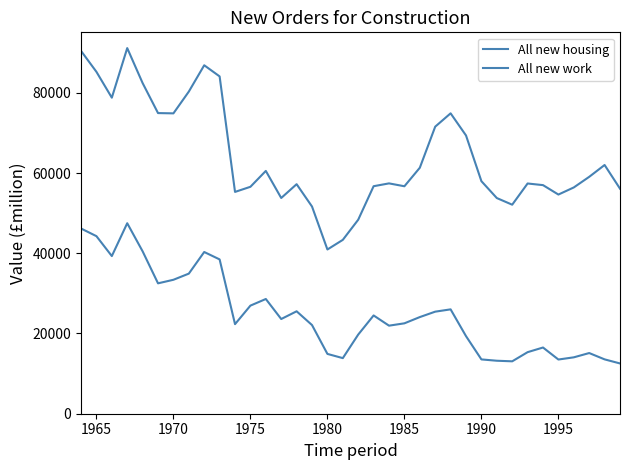

Does the chart have visible grid lines?

No